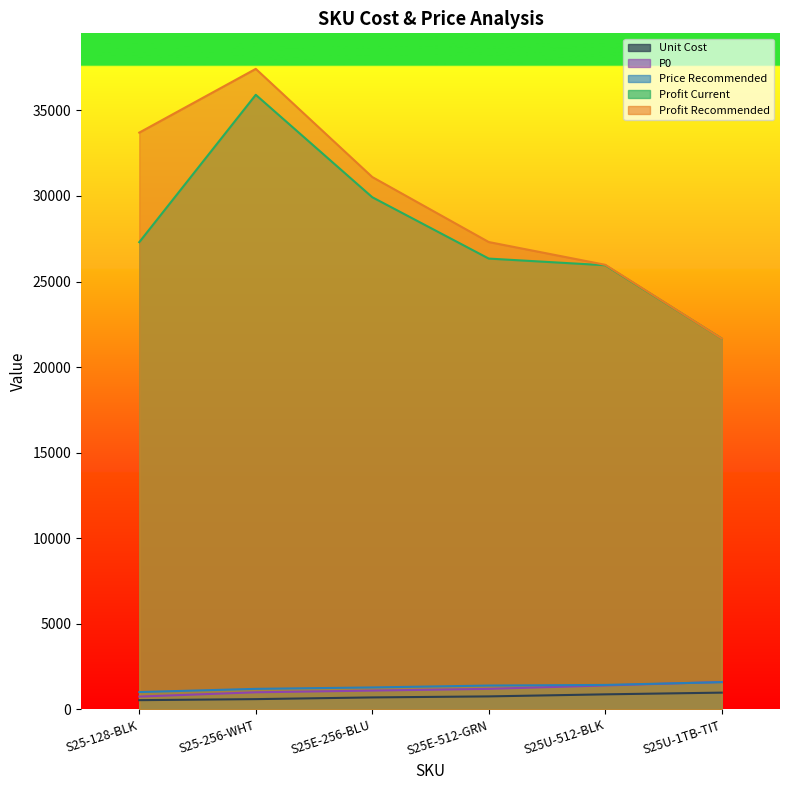

What is the sum of the p0 values at S25U-512-BLK and S25-256-WHT?

2398.0